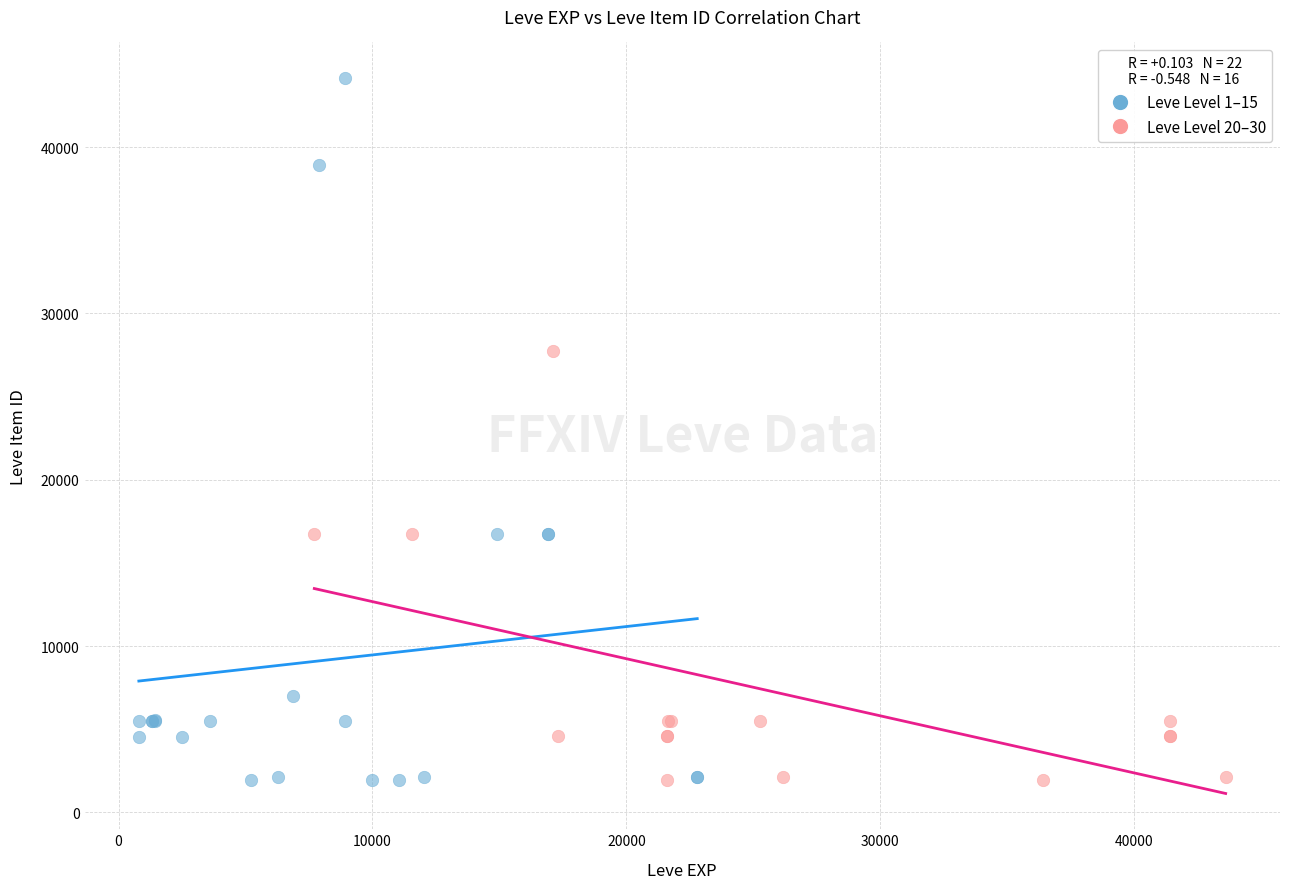

Which series has the widest spread of Y values?

Leve Level 1–15